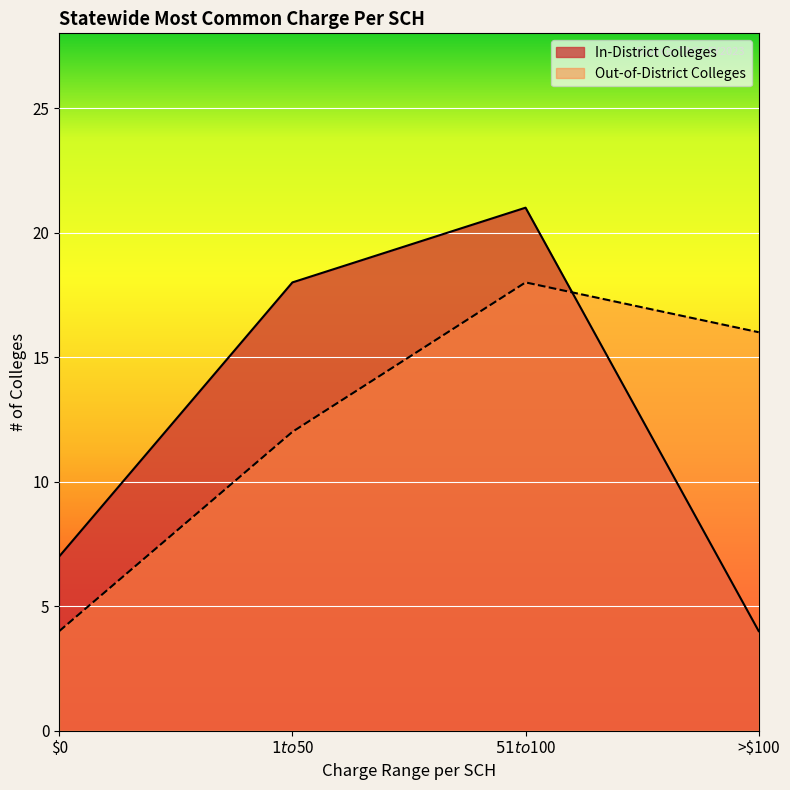

Is it true that Out-of-District Colleges equals 16 at >$100?

True